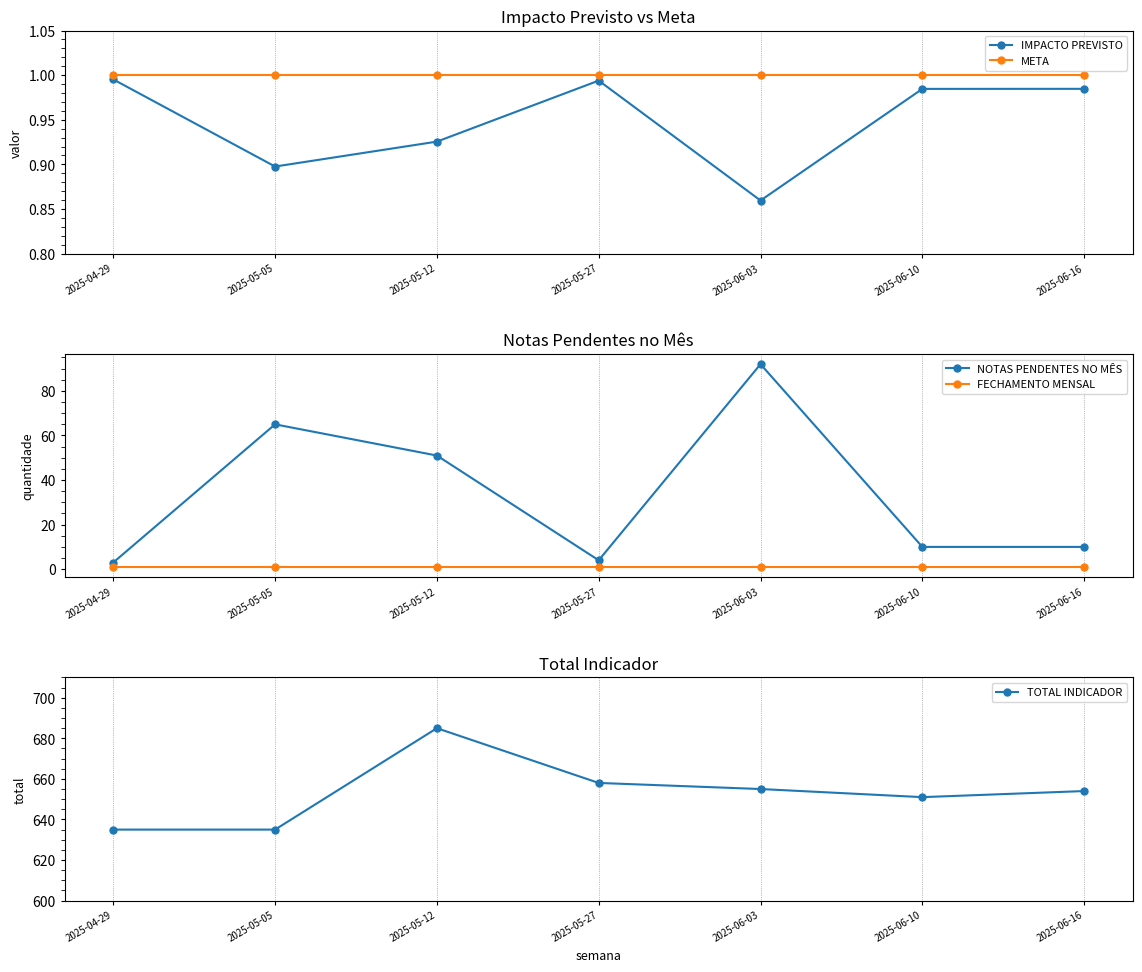

What is the value of the TOTAL INDICADOR point at the 6th from the left?

651